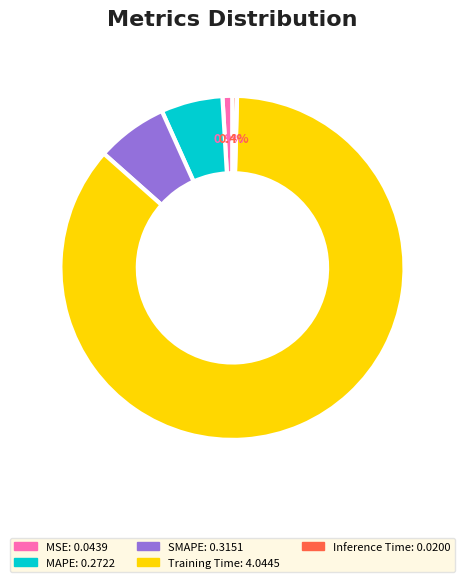

Combined, do MSE and SMAPE account for over 50%?

No